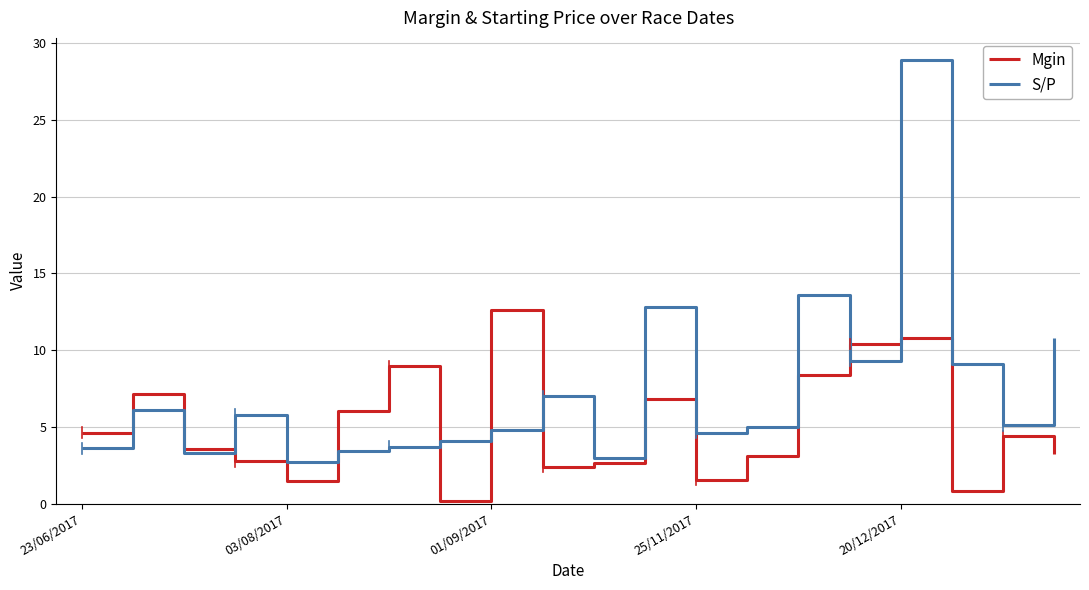

True or false: Mgin has more than 0 interior local peaks.

True